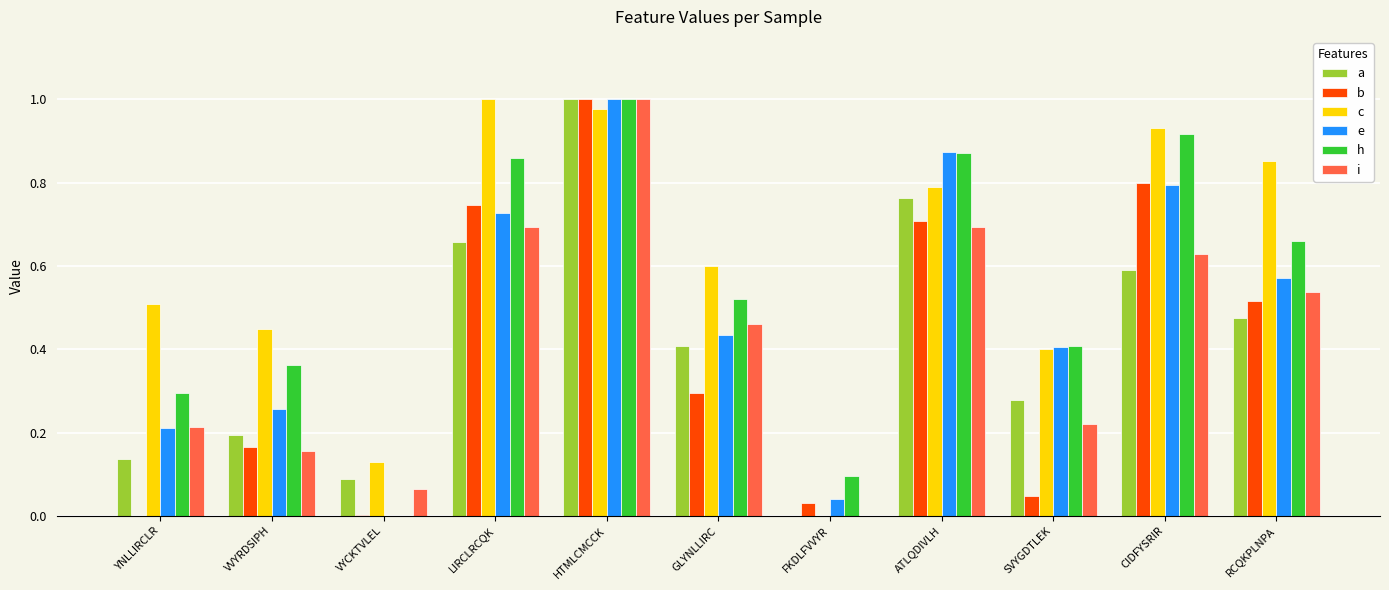

The value of e at FKDLFVVYR is 0.0. True or false?

True